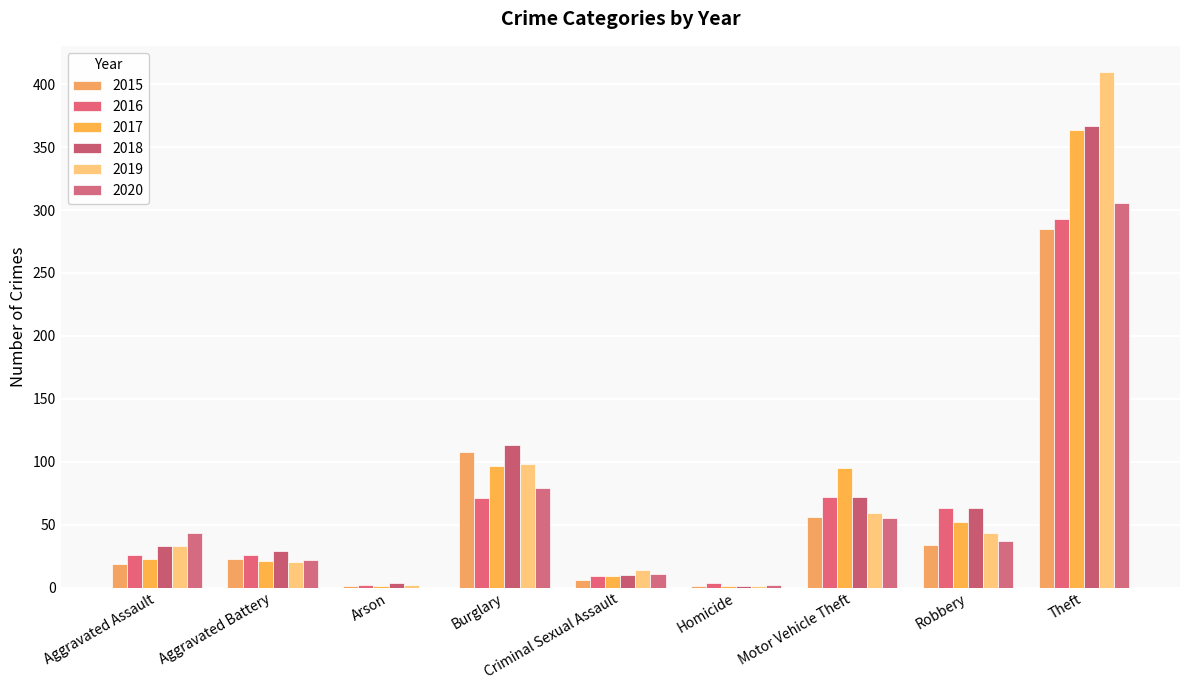

How many data points does each series have?

9